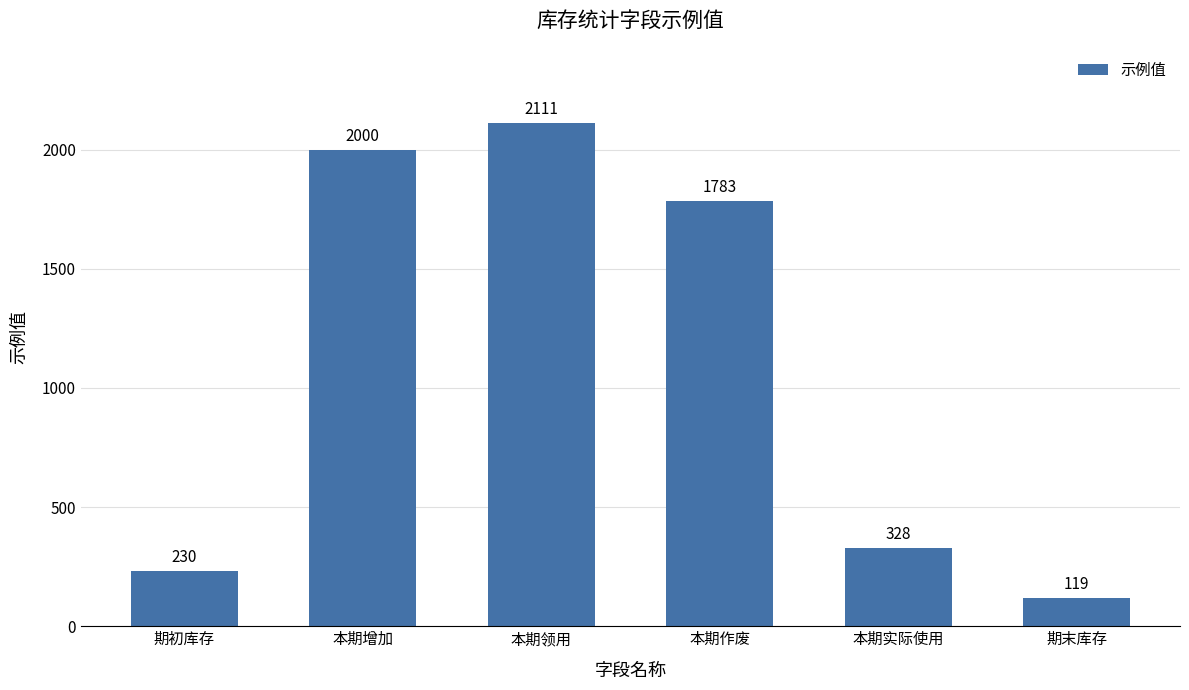

True or false: the data shows 436 at 本期实际使用.

False